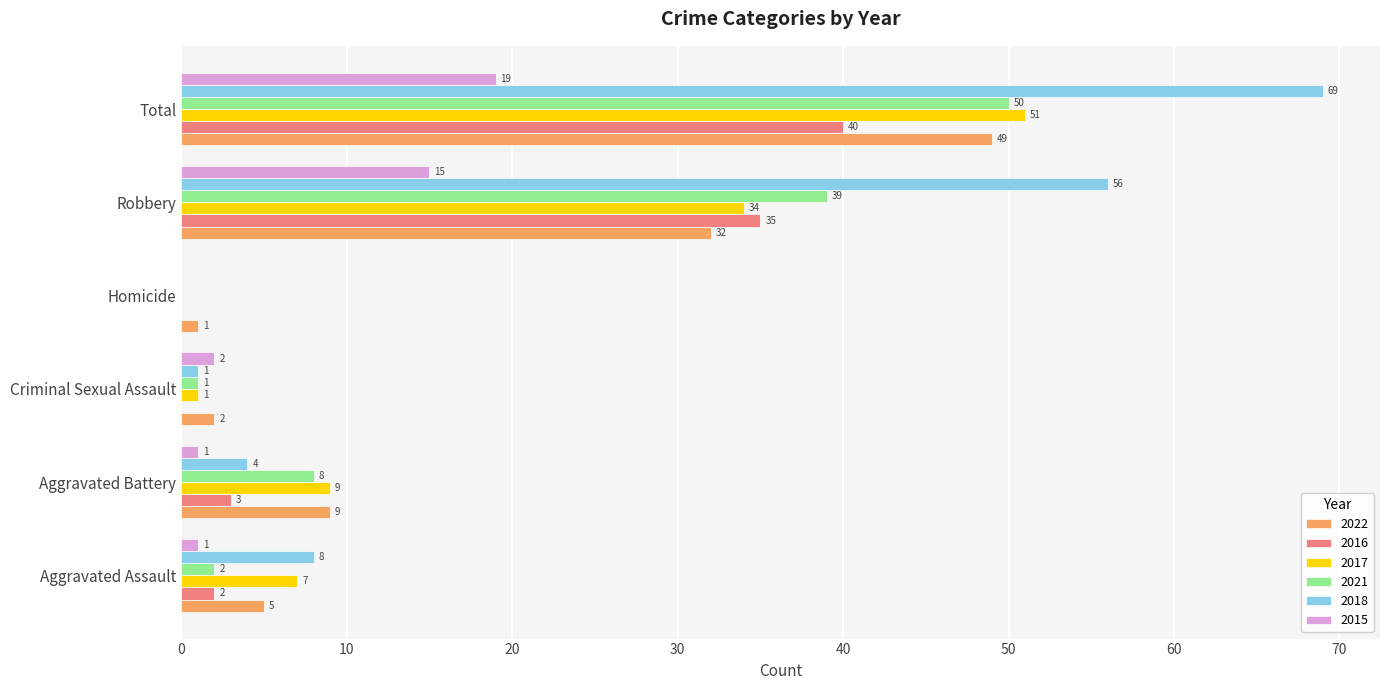

What is the total value across all series at Total?

278